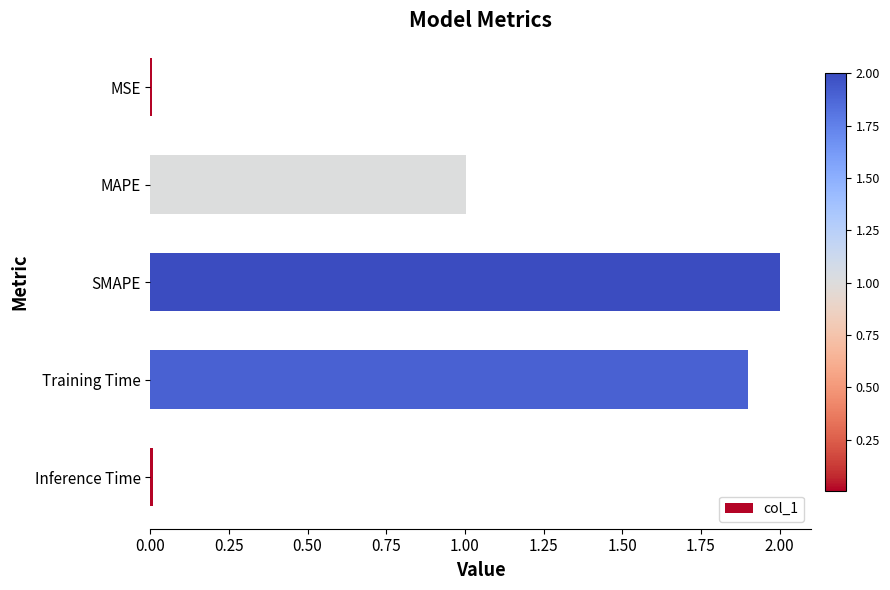

Does the chart contain stacked bars?

No